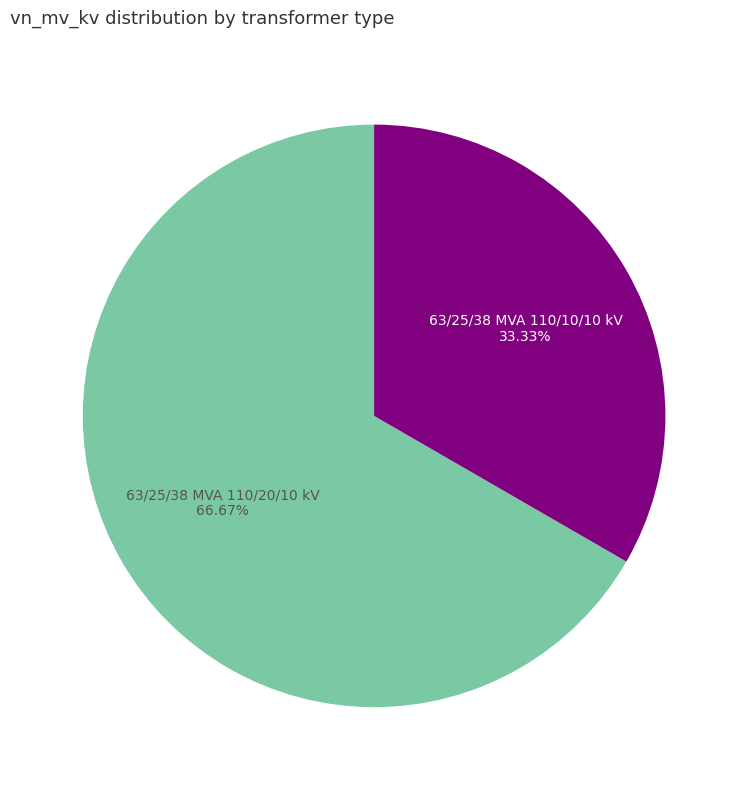

Count the number of slices in the pie.

2